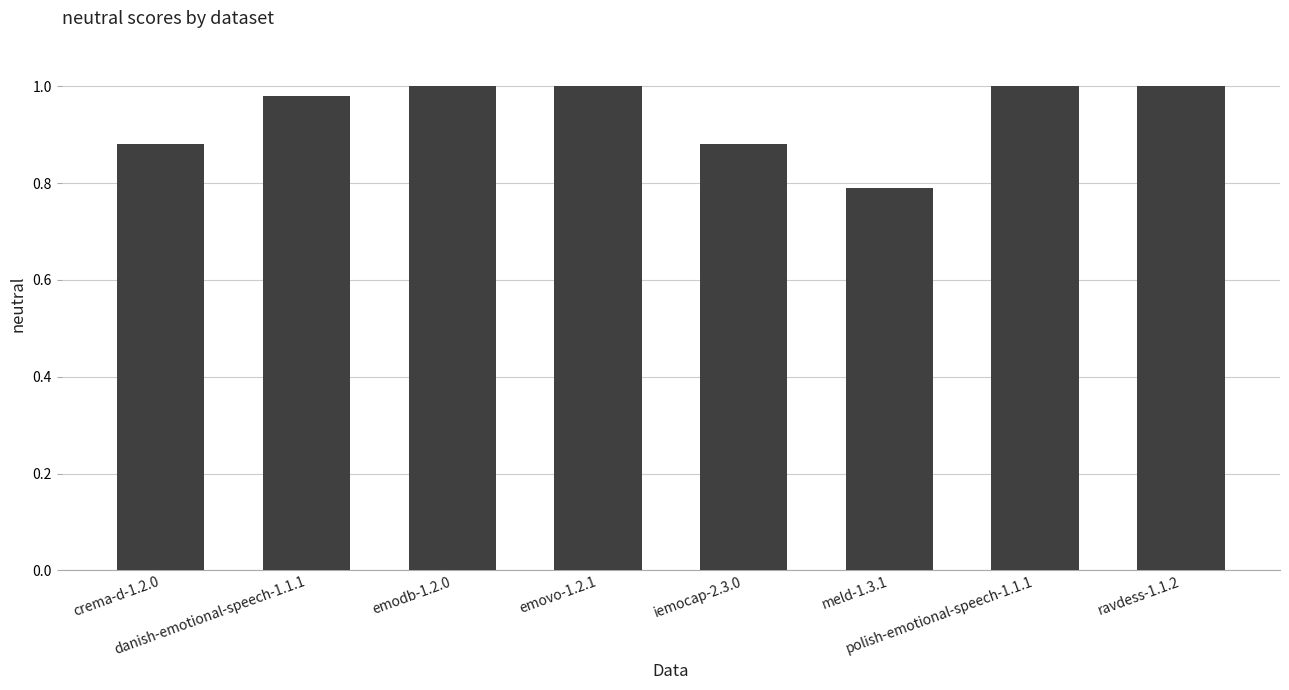

What position from the right is crema-d-1.2.0?

8